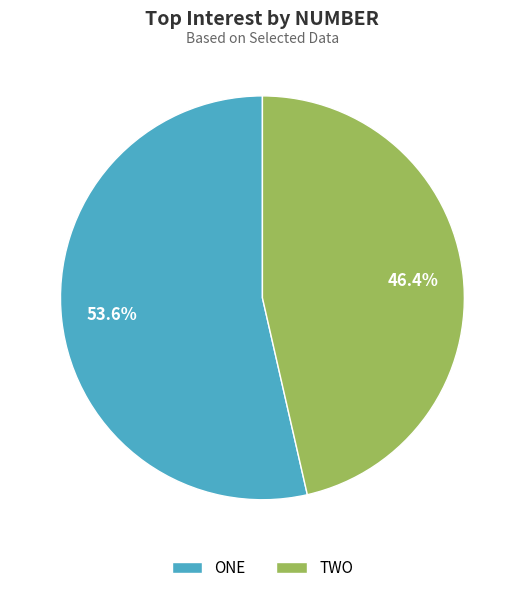

Count the number of slices in the pie.

2